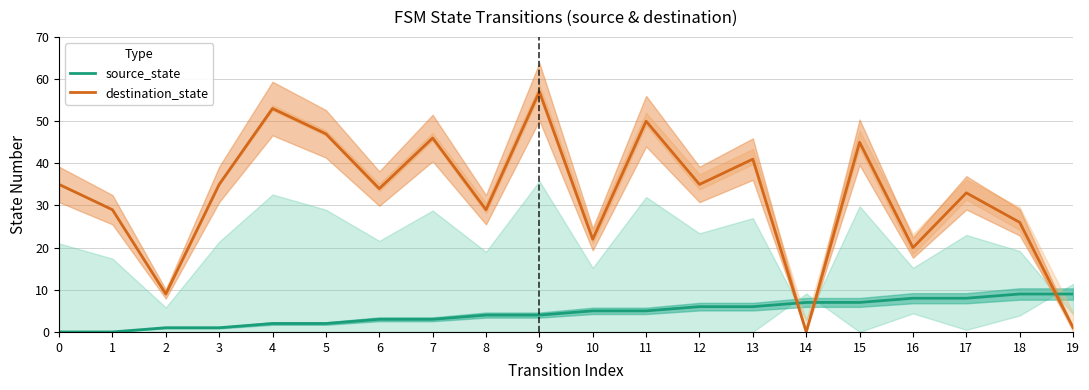

Which series has the largest total across all categories?

destination_state